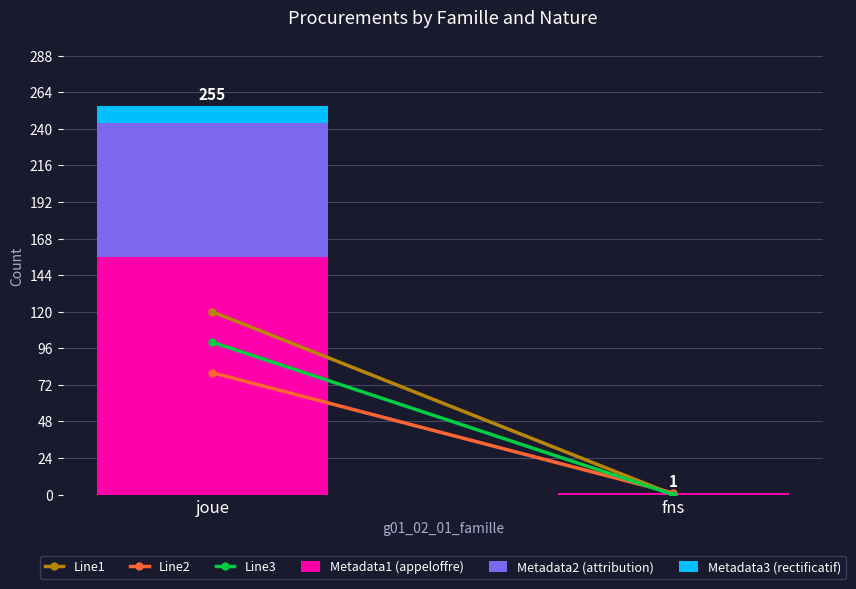

At which label does Metadata1 (appeloffre) reach its peak?

joue